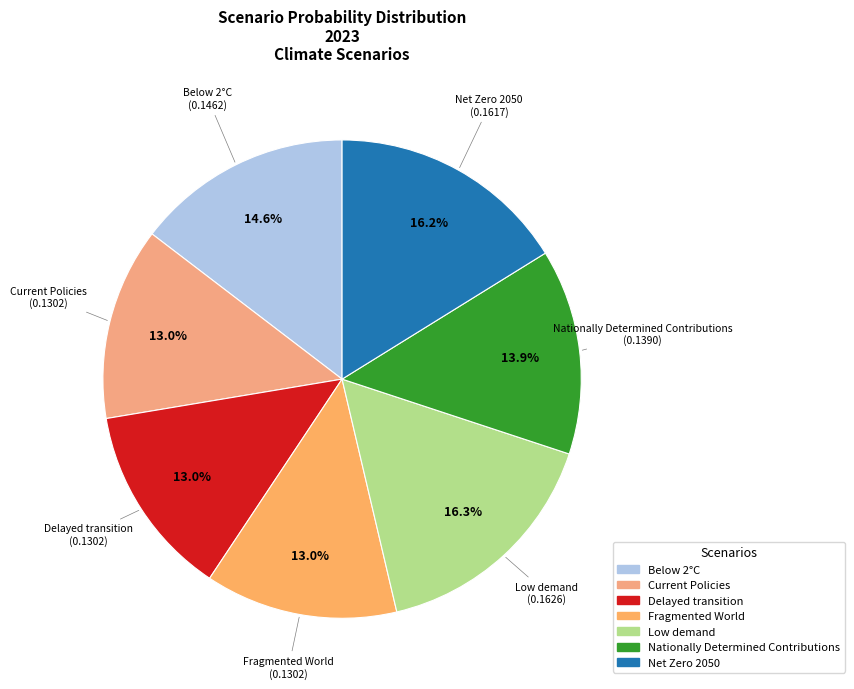

To the nearest percent, what portion does Current Policies represent?

13%